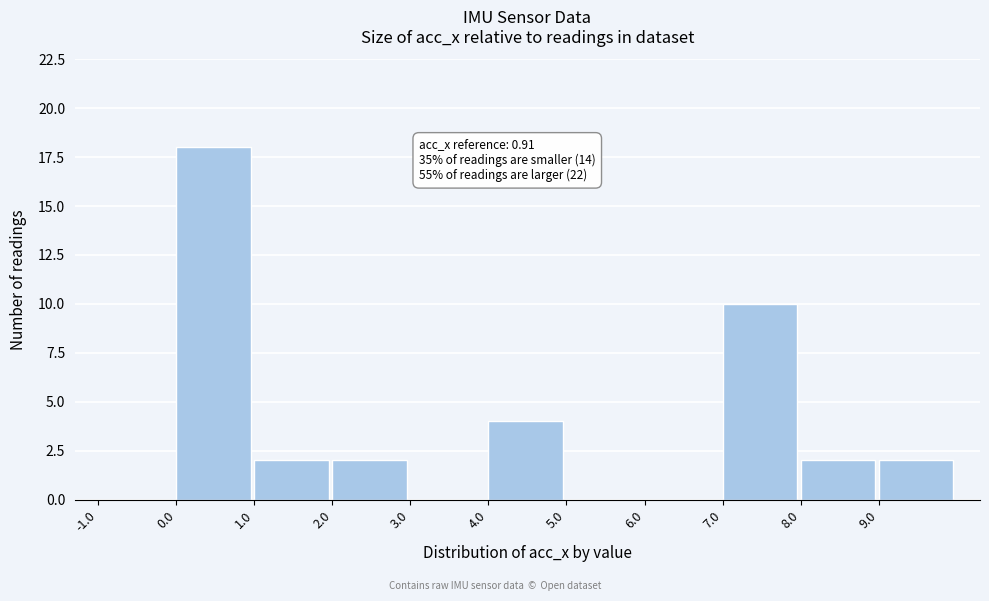

Which range on the x-axis has the tallest bar?

0 to 1